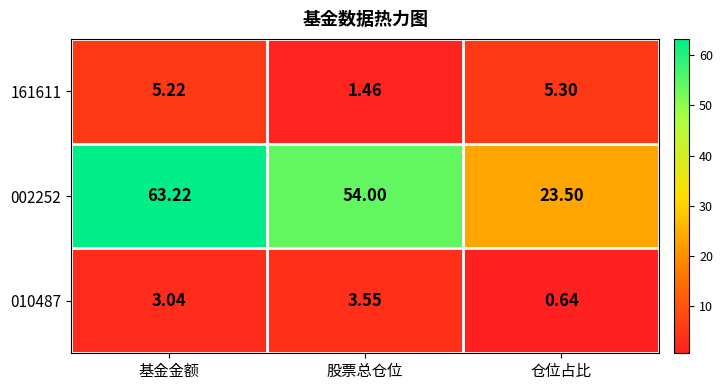

At how many categories does at least one series exceed 61?

1